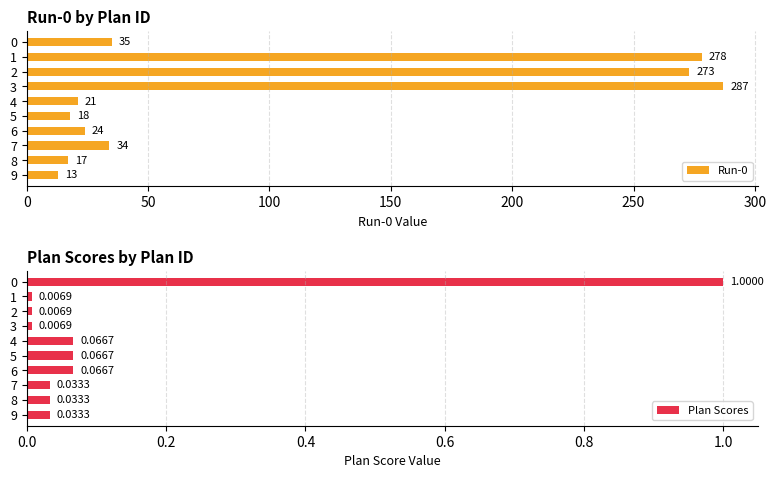

Does the chart contain any negative values?

No